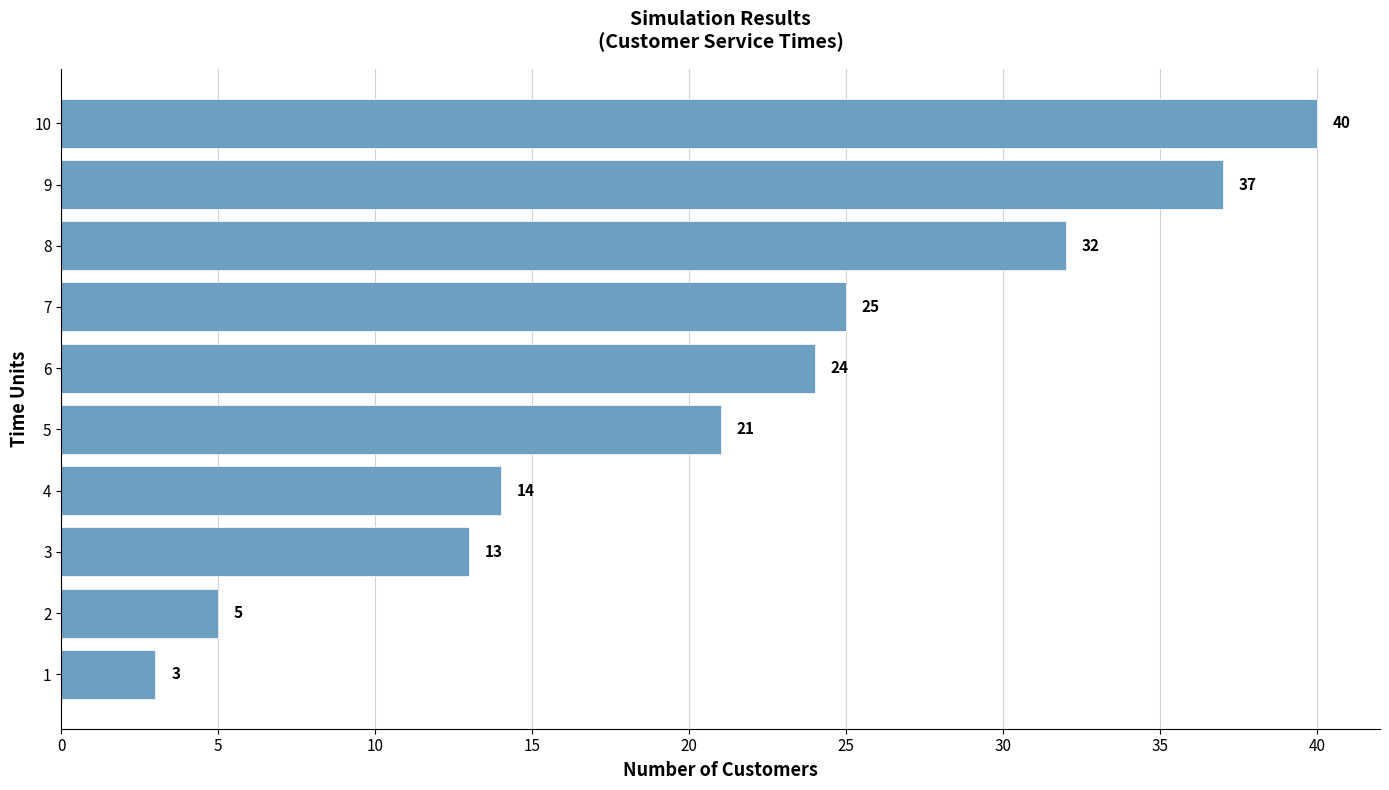

How many data points does each series have?

10